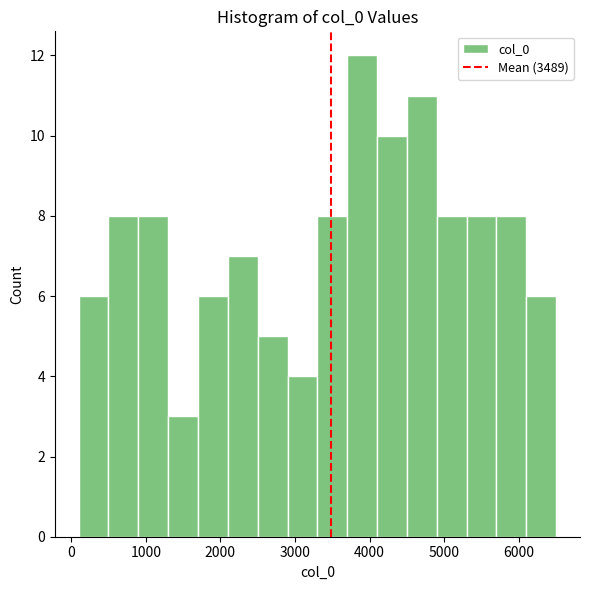

Which range on the x-axis has the tallest bar?

3700 to 4100